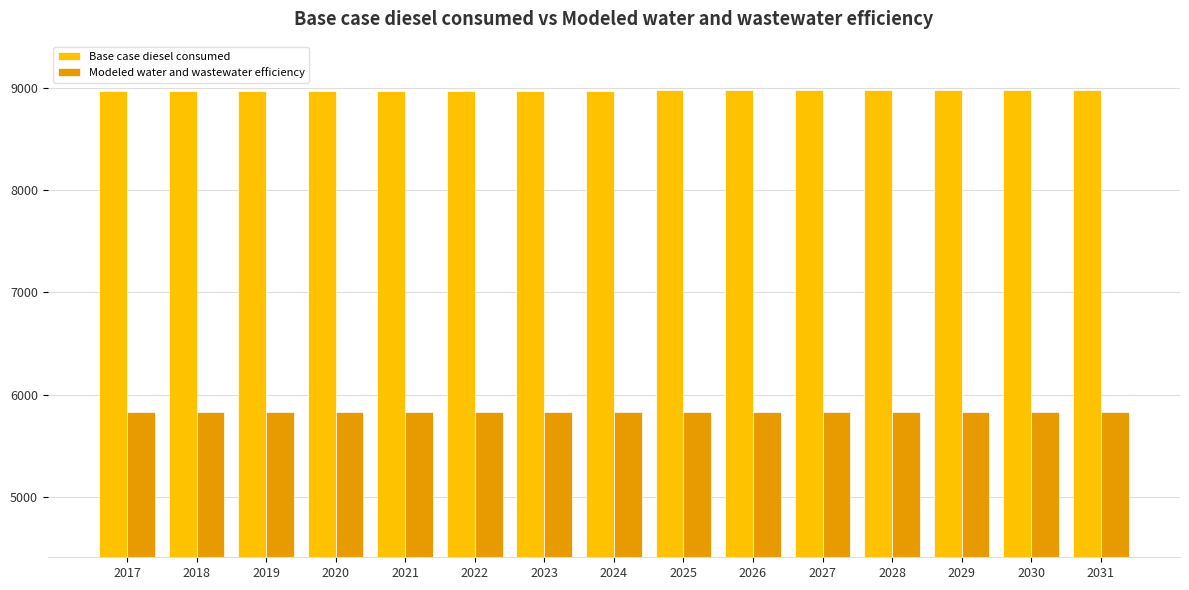

What is the average value of the Base case diesel consumed series?

8971.5